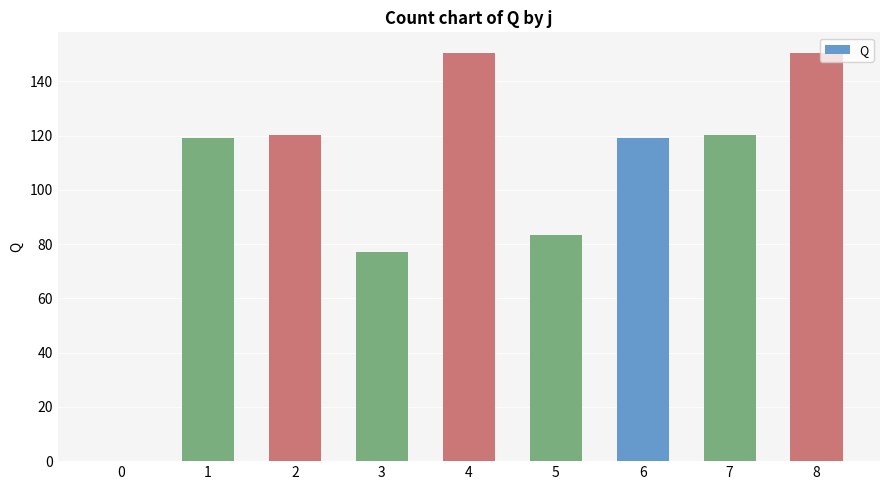

The chart shows a value of 119.2 at 6. True or false?

True